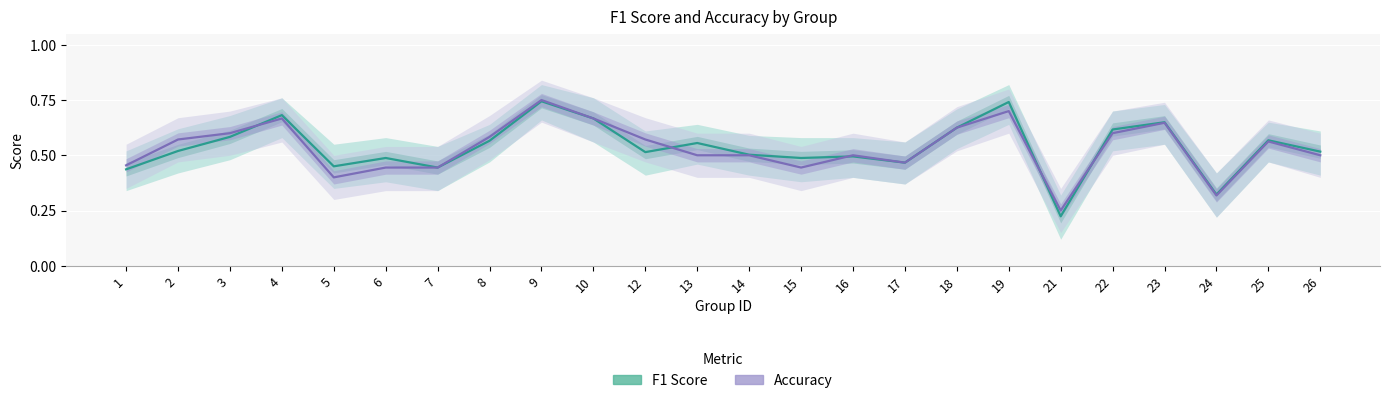

Which category has the highest value across all series?

9